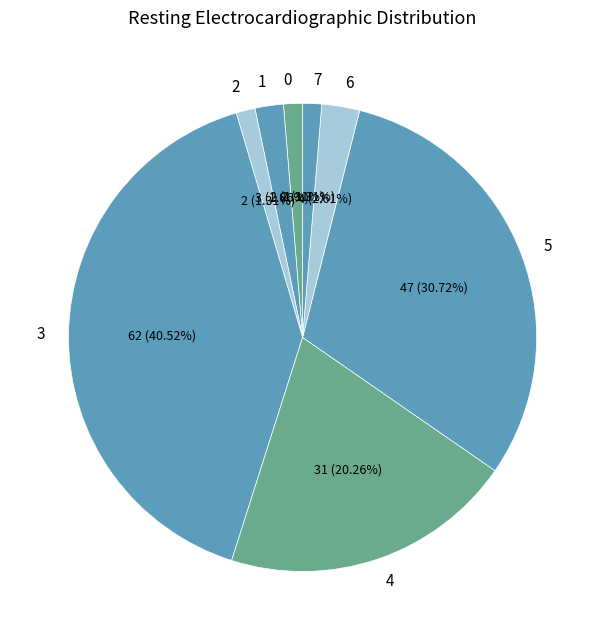

True or false: 3 accounts for 1% of the total.

False